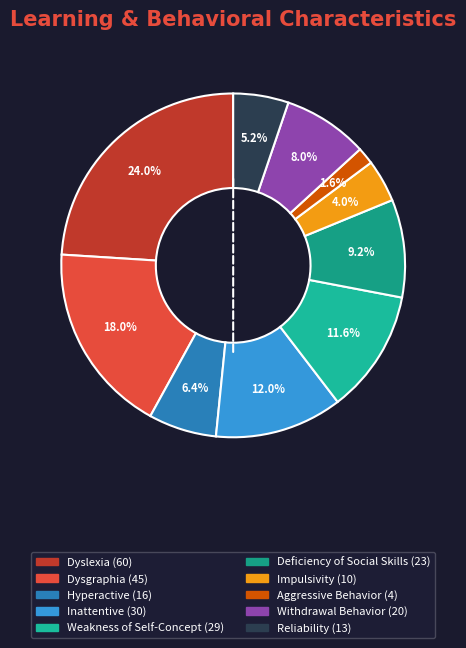

To the nearest percent, what is the difference between the Inattentive and Dyslexia slice percentages?

12%